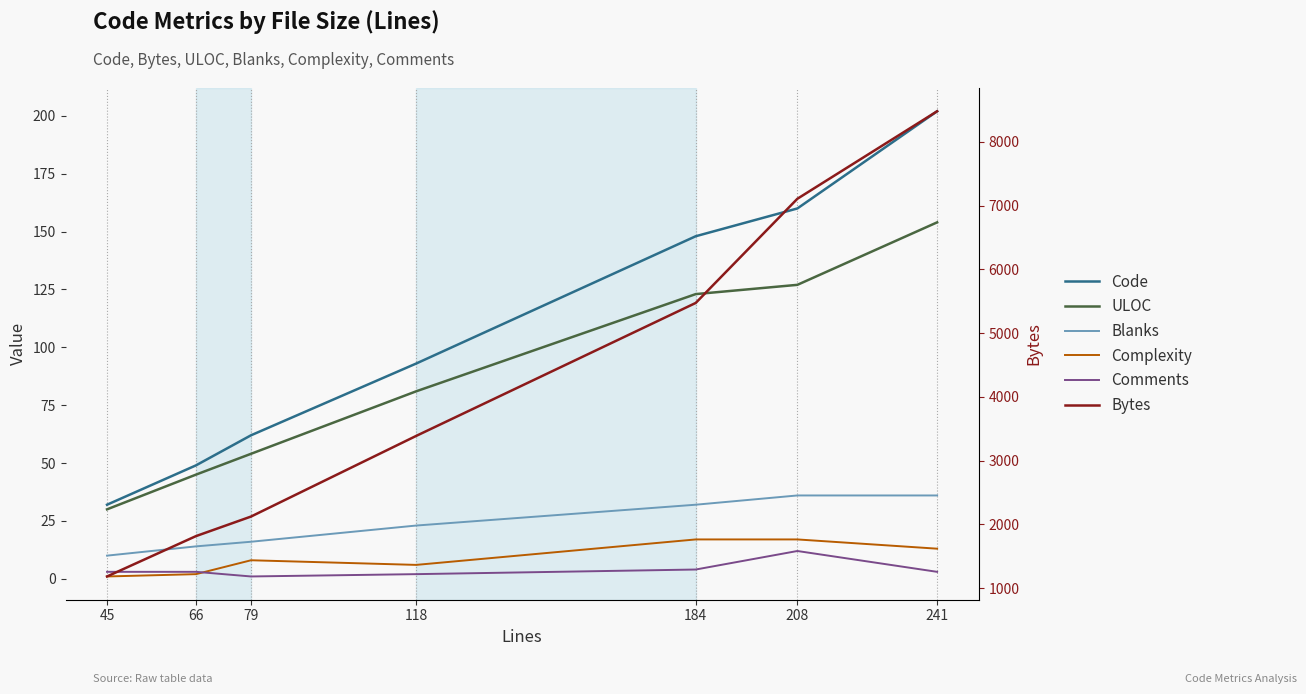

What is the average value of the Blanks series?

24